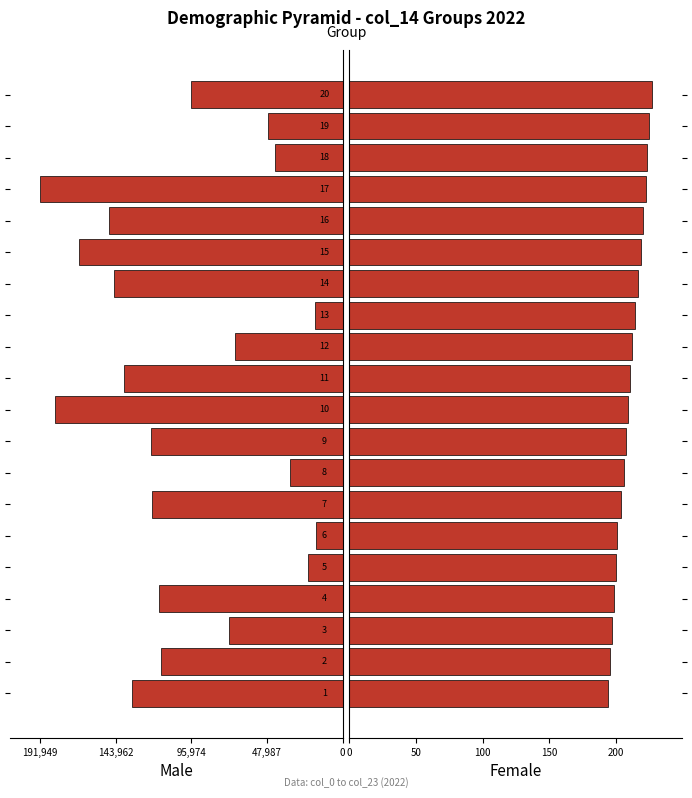

Count the number of categories in the chart.

20